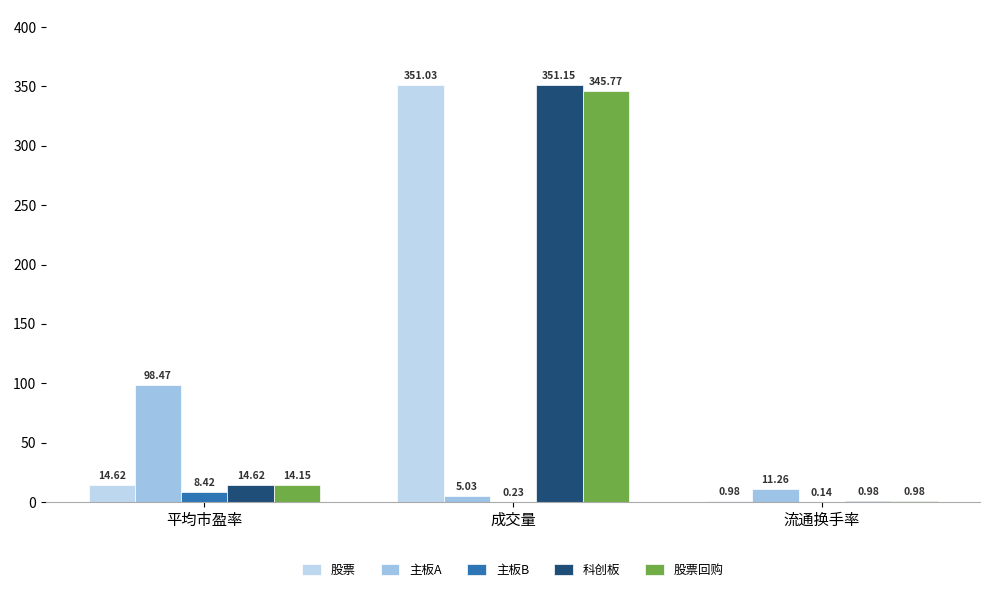

Between 平均市盈率 and 成交量, which series saw the biggest shift?

科创板